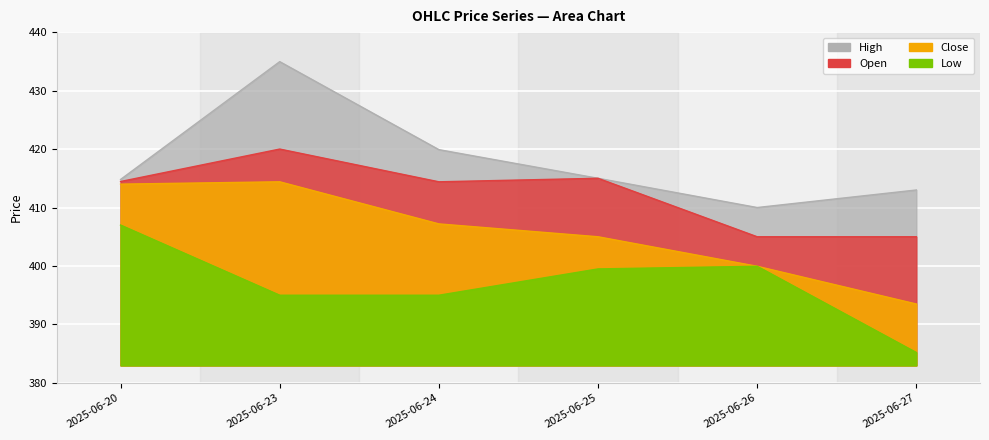

The High series shows 656.3 at 2025-06-24. True or false?

False